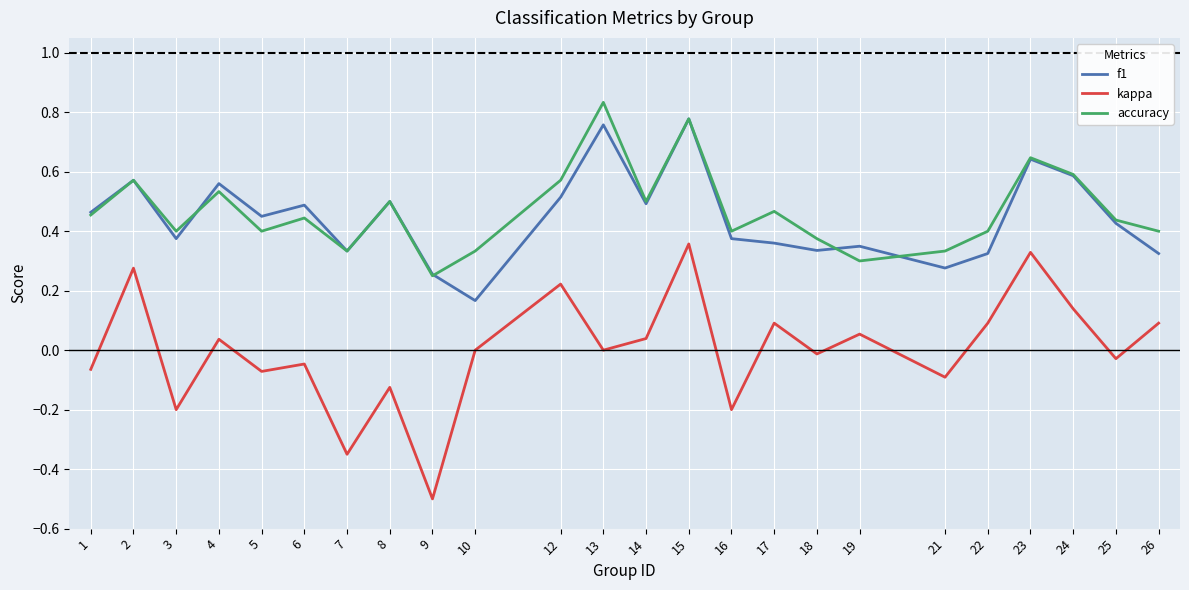

Does the chart display data point markers on the line(s)?

No